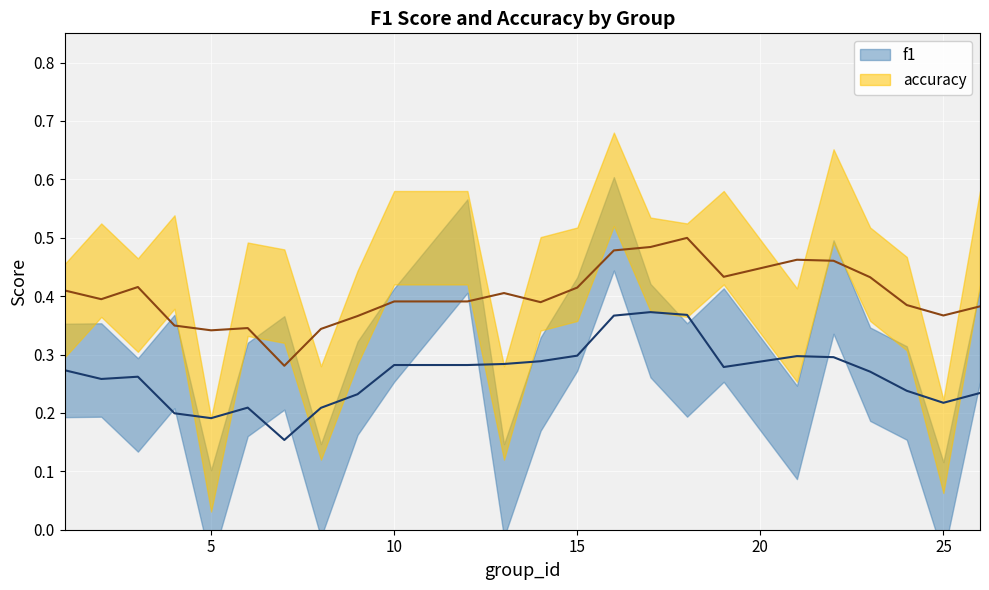

Which label corresponds to the smallest value in the chart?

5